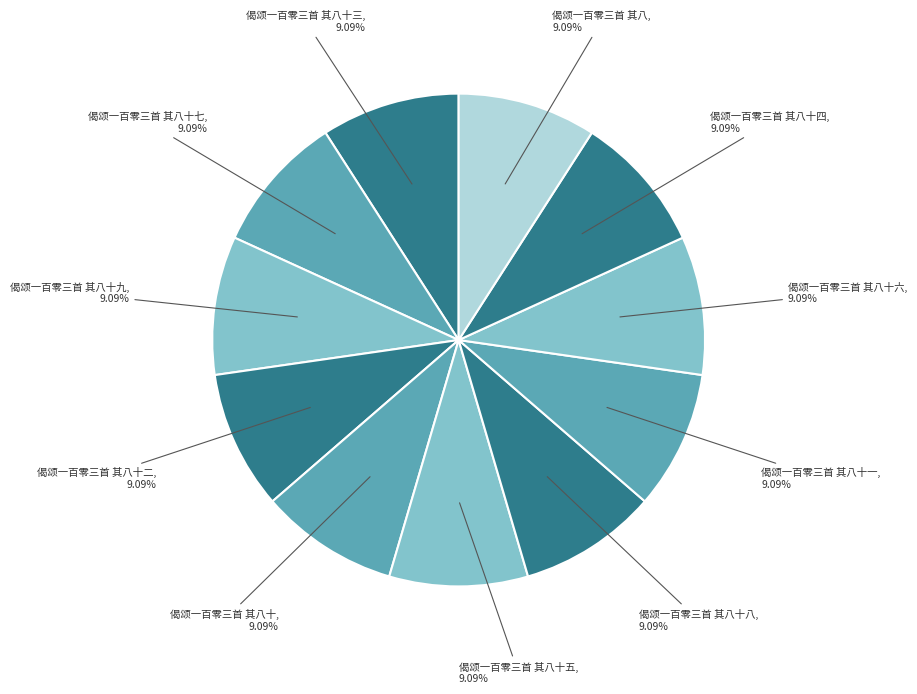

How many segments does this pie chart have?

11